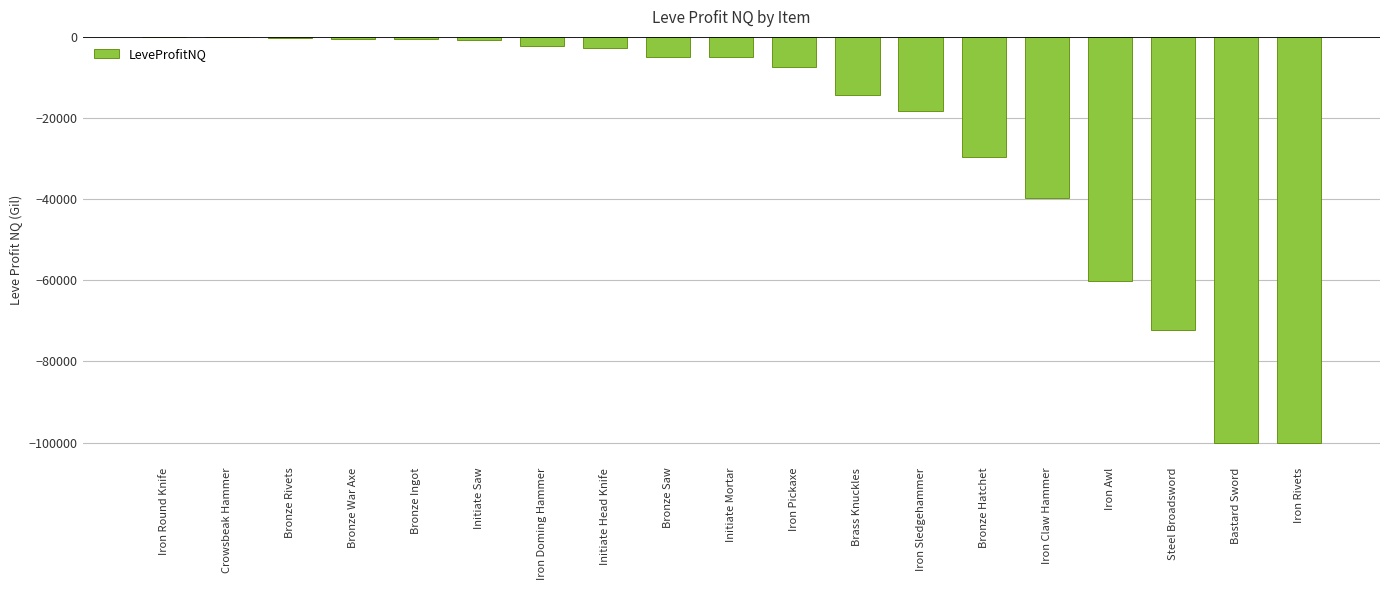

Is it true that the value at Iron Claw Hammer is -39808.0?

True